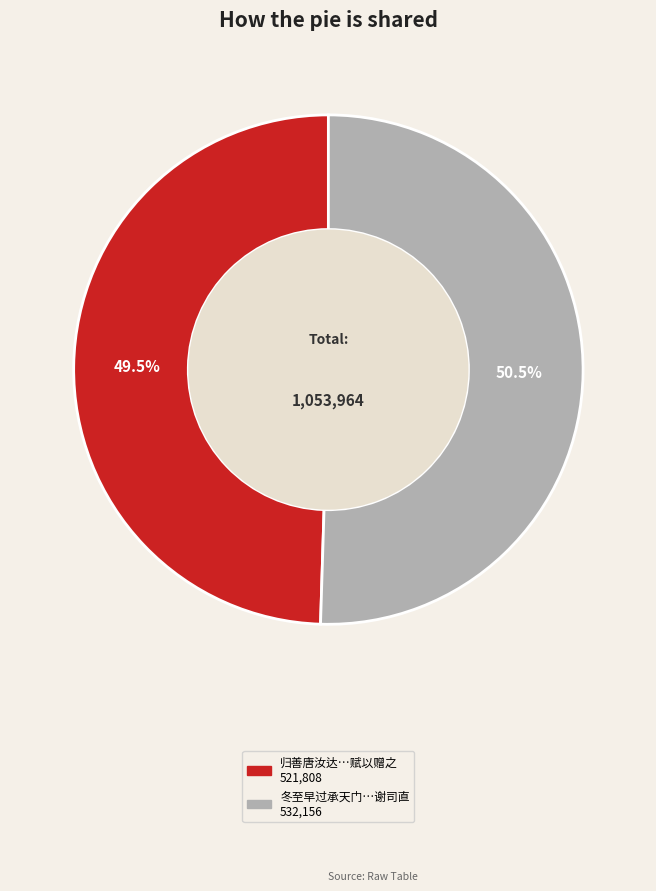

Does any single category account for the majority?

Yes